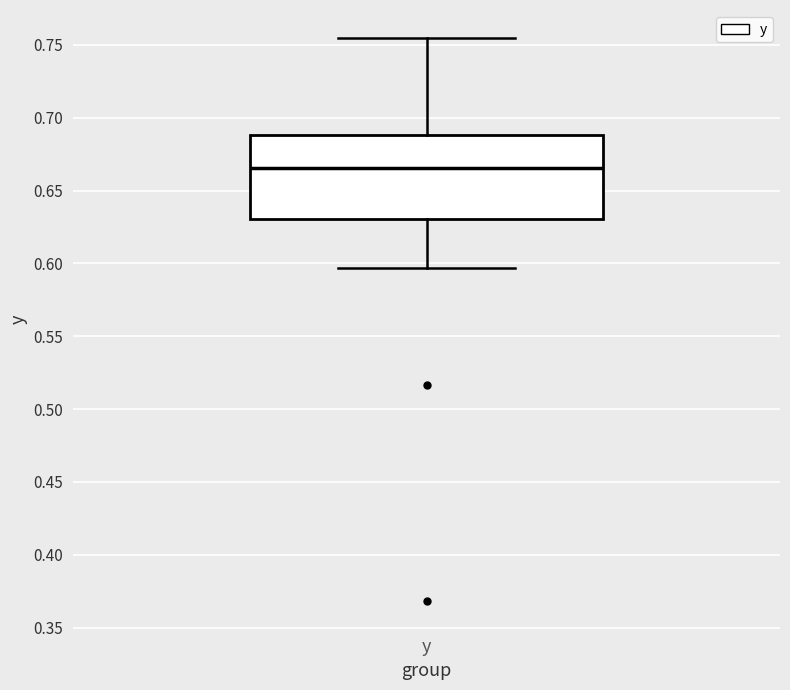

Read this box plot against the y-axis: the position of the median line, the range covered by the box, and the ends of both whiskers. The values are not printed on the chart, so give them approximately, as read against the axis.

median 0.665, box 0.630 to 0.690, whiskers 0.595 to 0.755